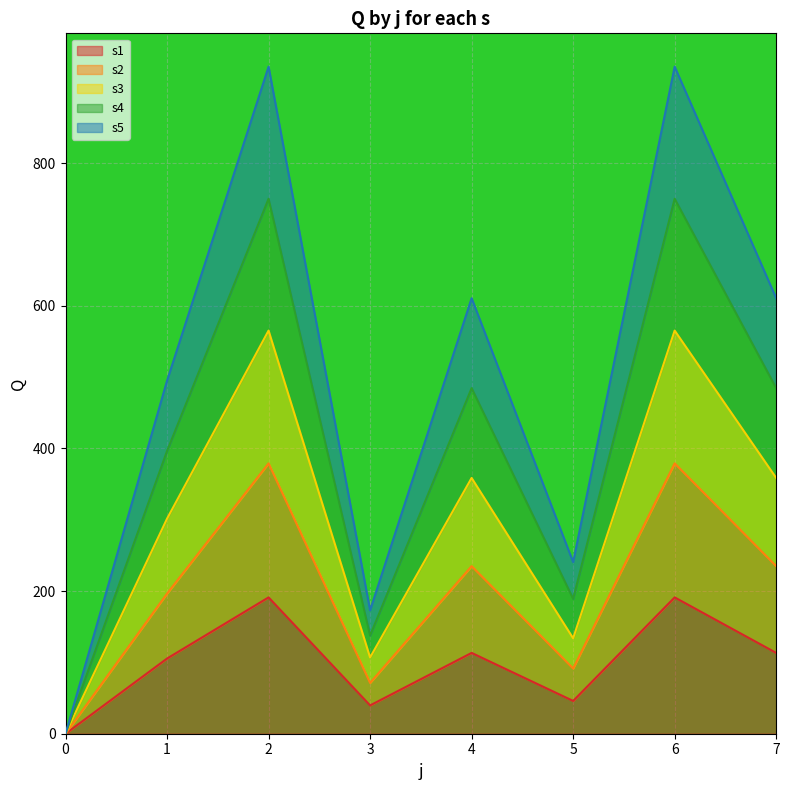

The value of s1 at 0 is 0.0. True or false?

True